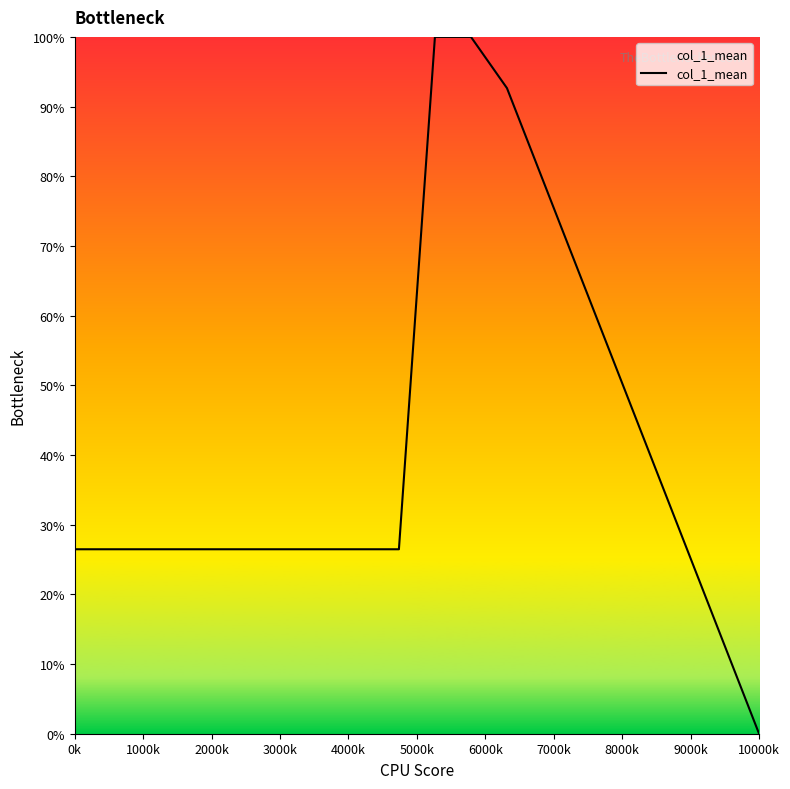

What is the maximum value shown in the chart?

100.0